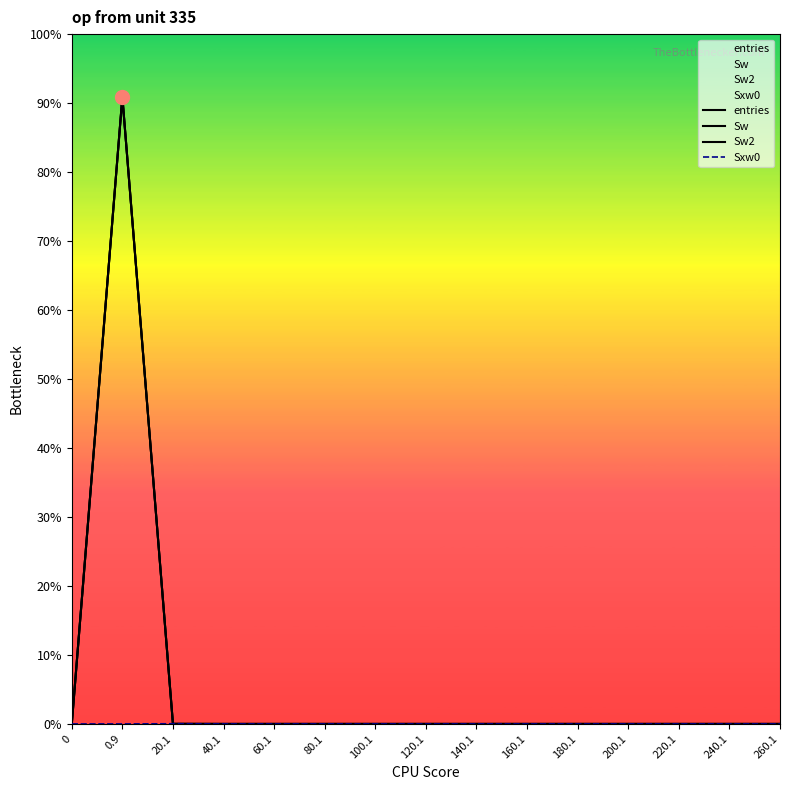

Rank the series by their maximum value, from lowest to highest.

Sxw0, entries, Sw, Sw2